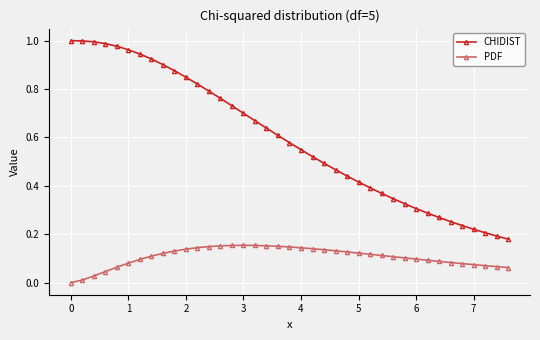

True or false: PDF and CHIDIST cross at least once.

False